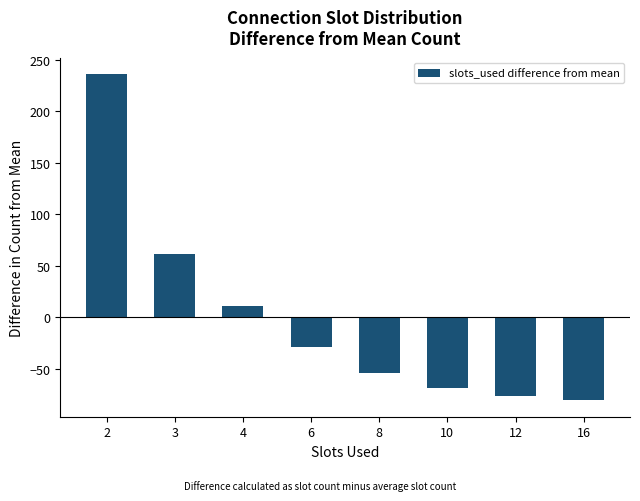

What is the difference between the values at 2 and 3?

175.0